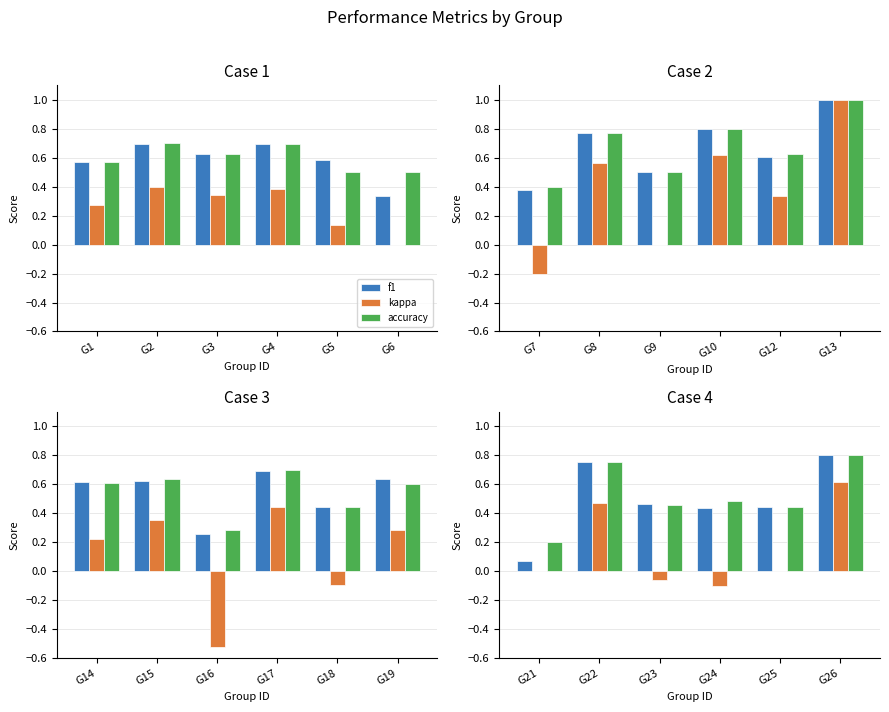

What are all the series names shown in the legend?

f1, kappa, accuracy